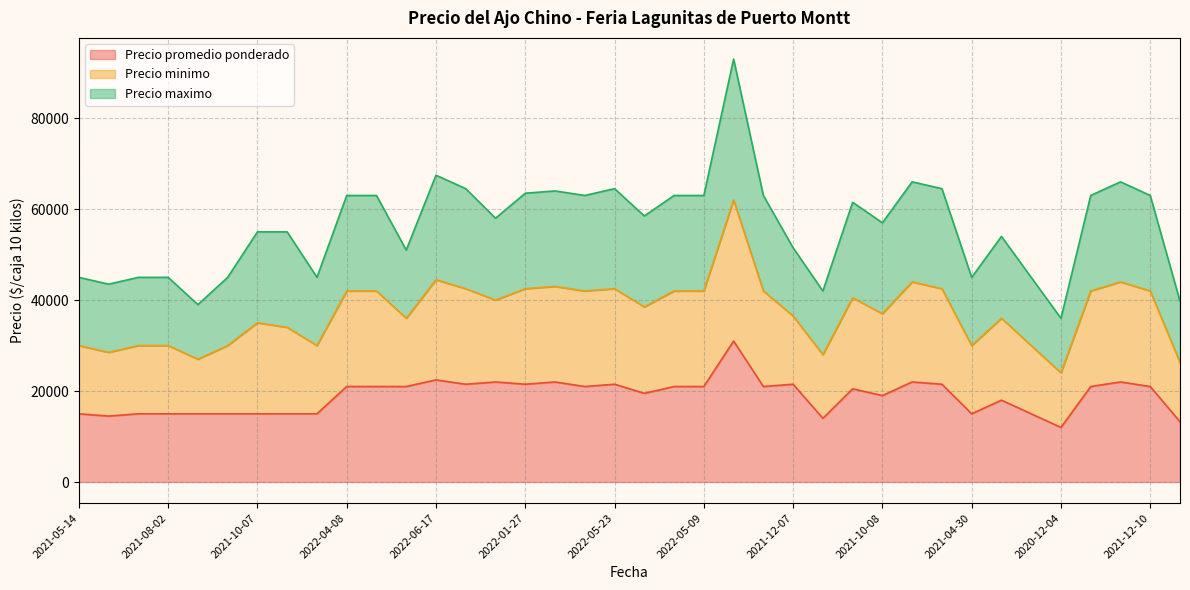

Does the chart have visible grid lines?

Yes